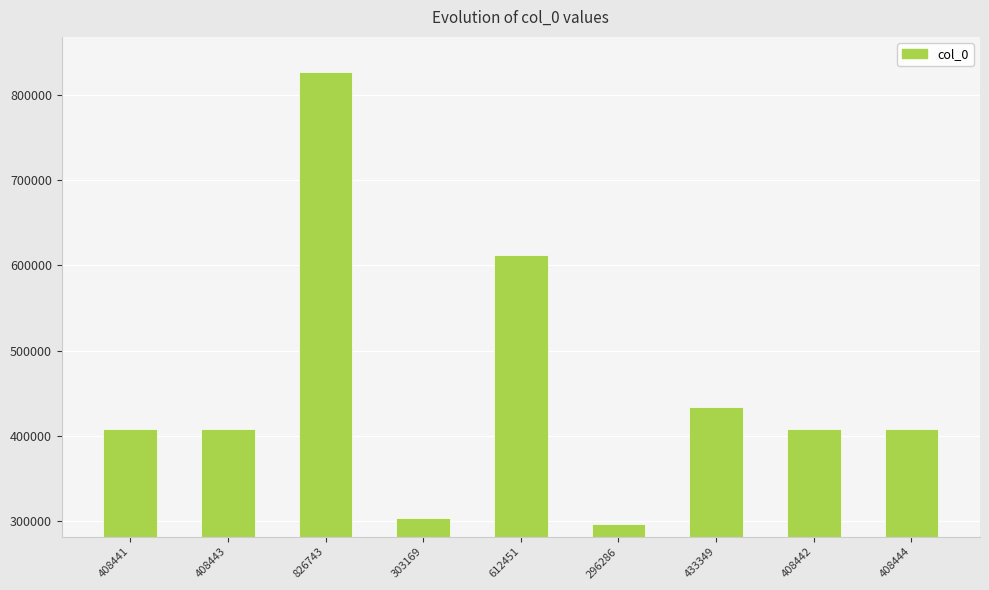

Is it true that the value at 826743 is 826743?

True